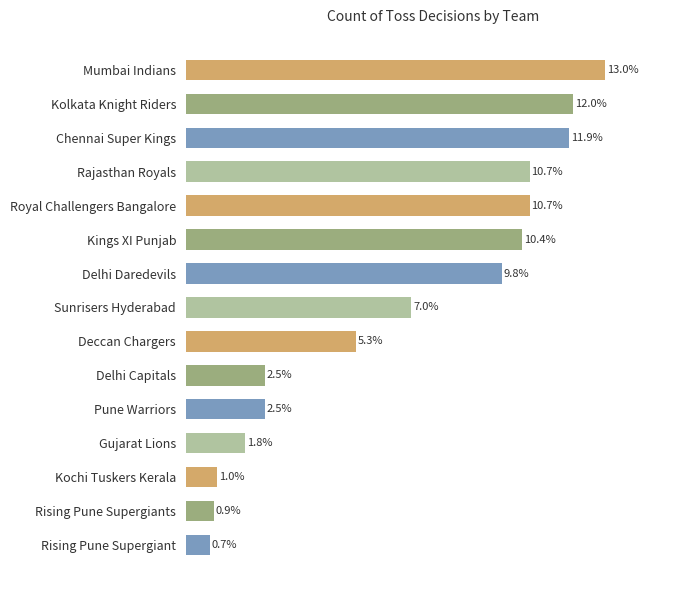

Does the chart contain stacked bars?

No